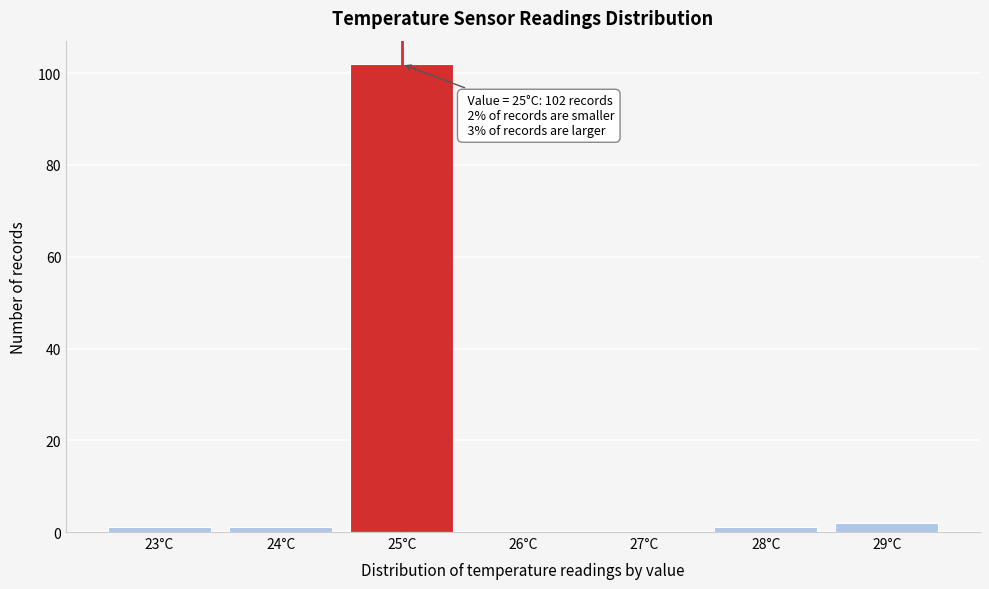

Reading left to right, transcribe all the data shown in this chart.

23°C=1	24°C=1	25°C=102	26°C=0	27°C=0	28°C=1	29°C=2